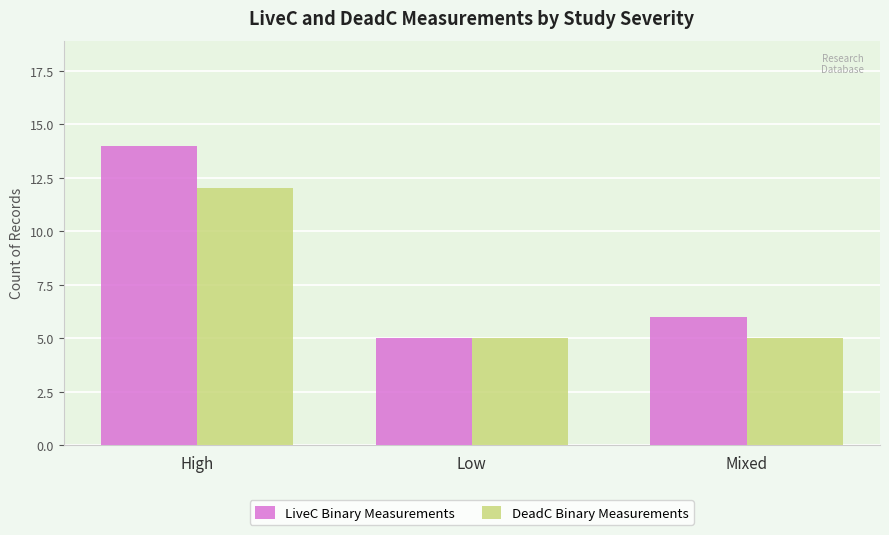

True or false: LiveC Binary Measurements has a value of 5 at Low.

True